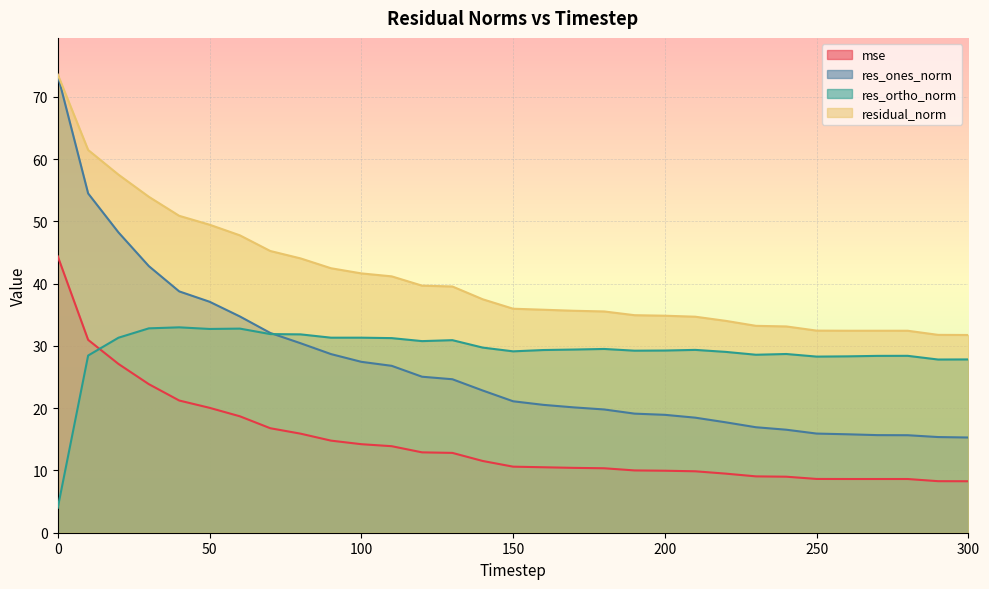

True or false: res_ortho_norm has a value of 10.2 at 200.

False